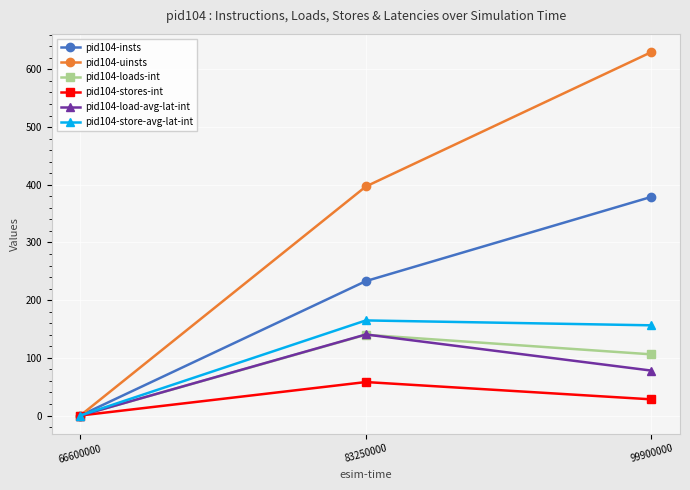

What is the value of the pid104-loads-int point at the 2nd from the left?

140.0